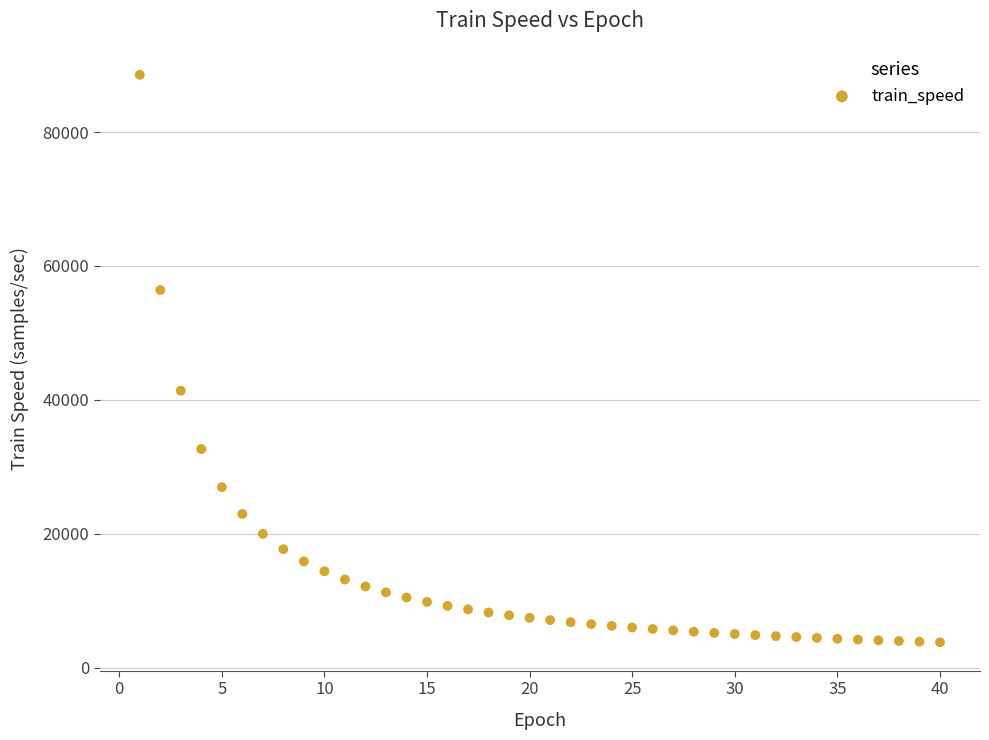

What is the range of X values (max minus min)?

39.0